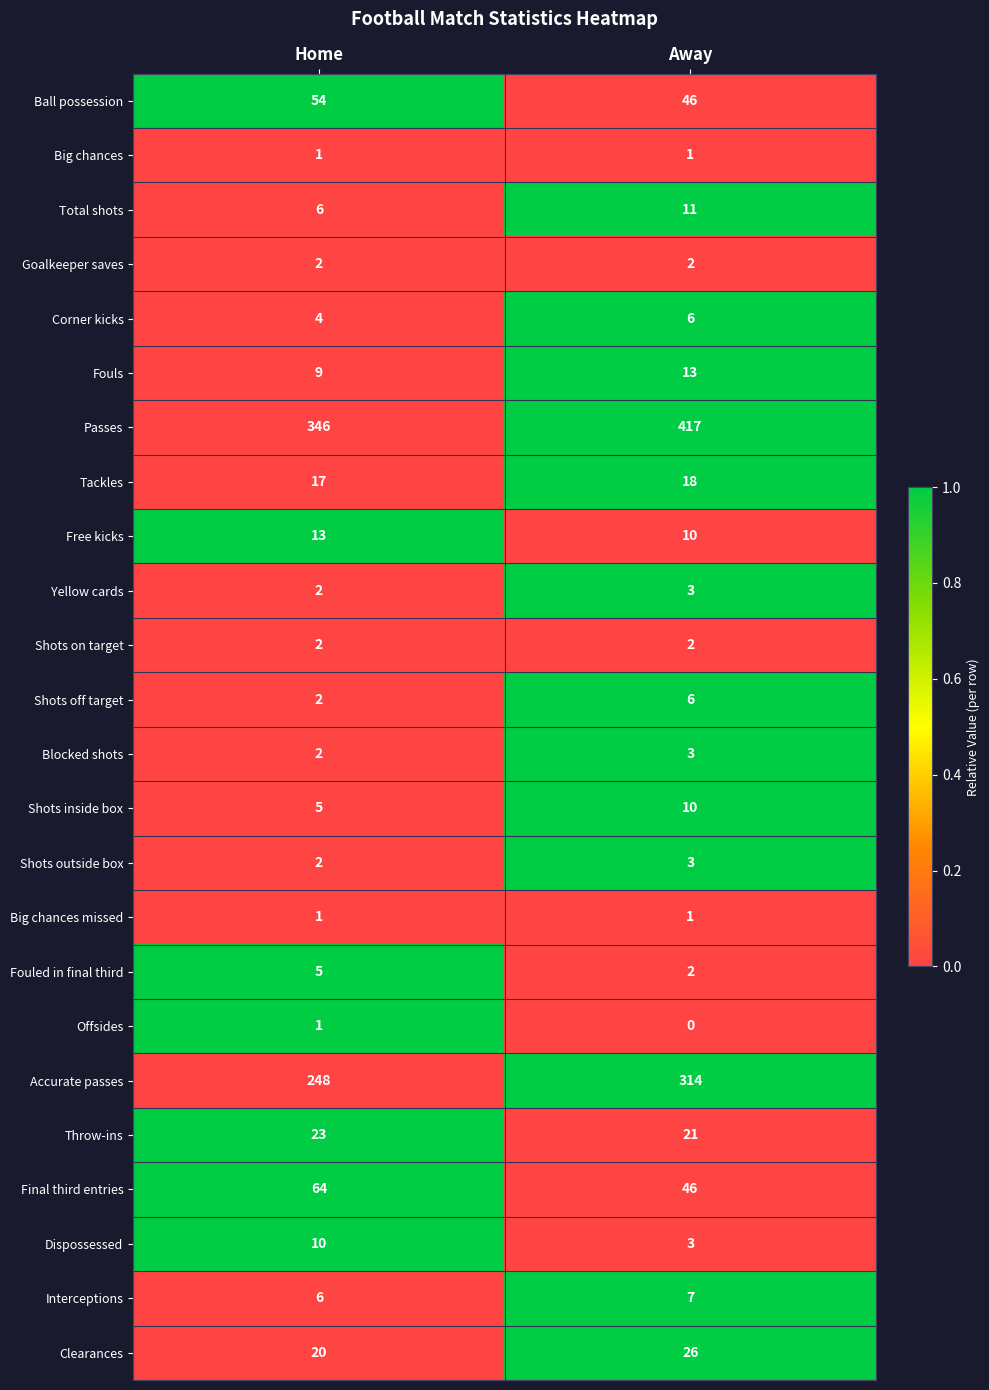

Which series has the largest total across all categories?

Passes